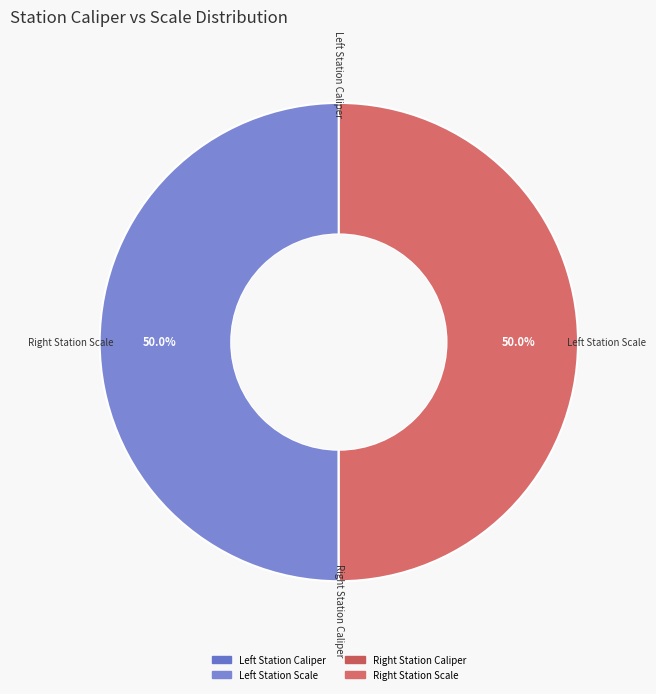

How many slices are in this pie chart?

4